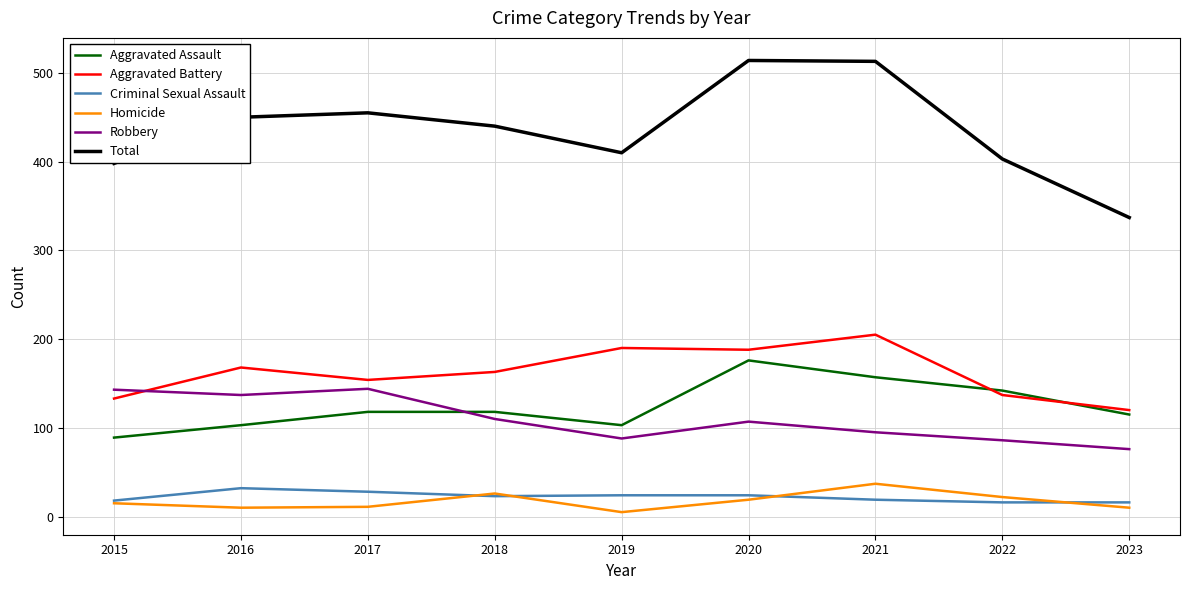

What is the difference between the highest and lowest values at 2022?

387